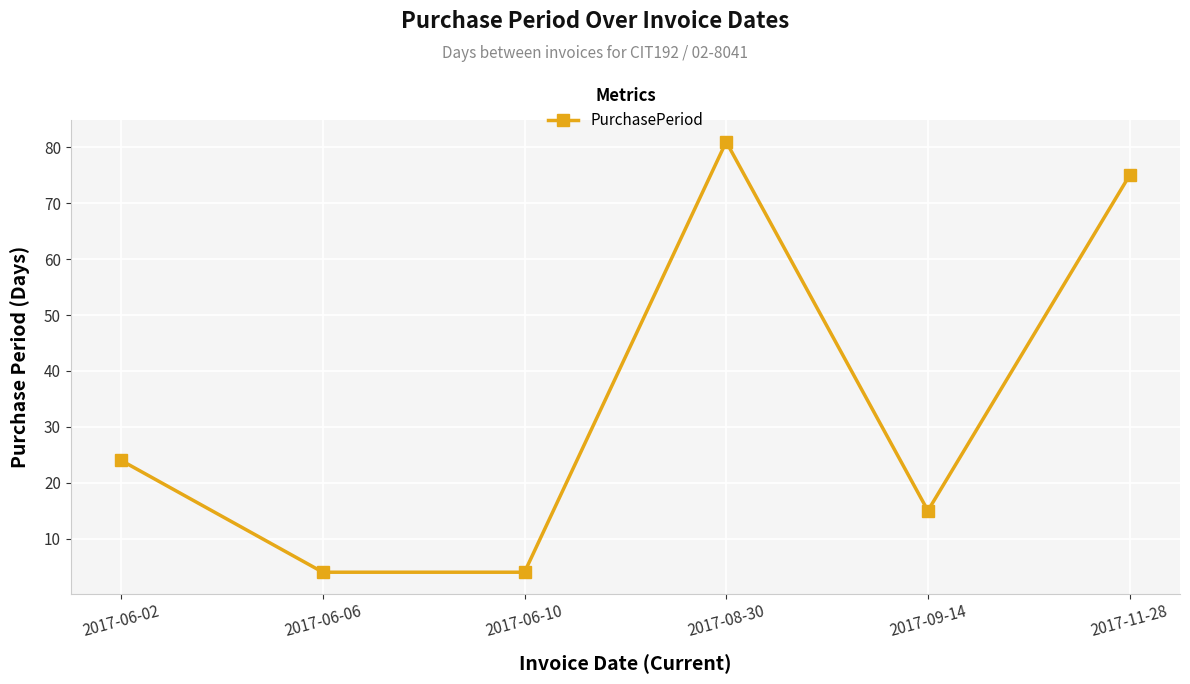

What is the difference between the maximum and minimum values?

77